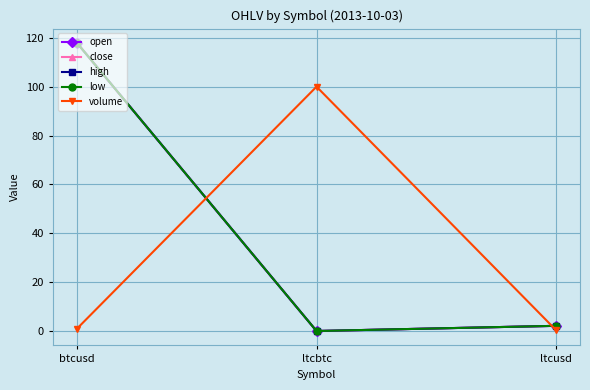

What is the sum of the close values at ltcusd and ltcbtc?

2.2